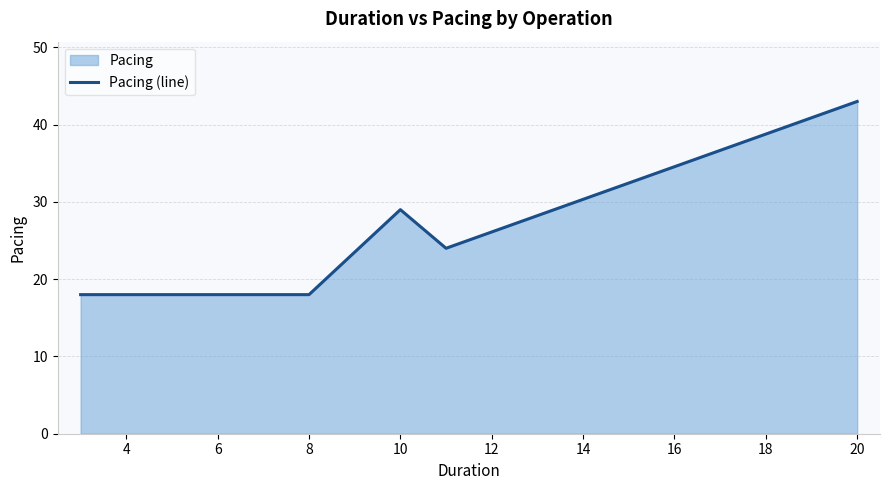

What is the average value?

26